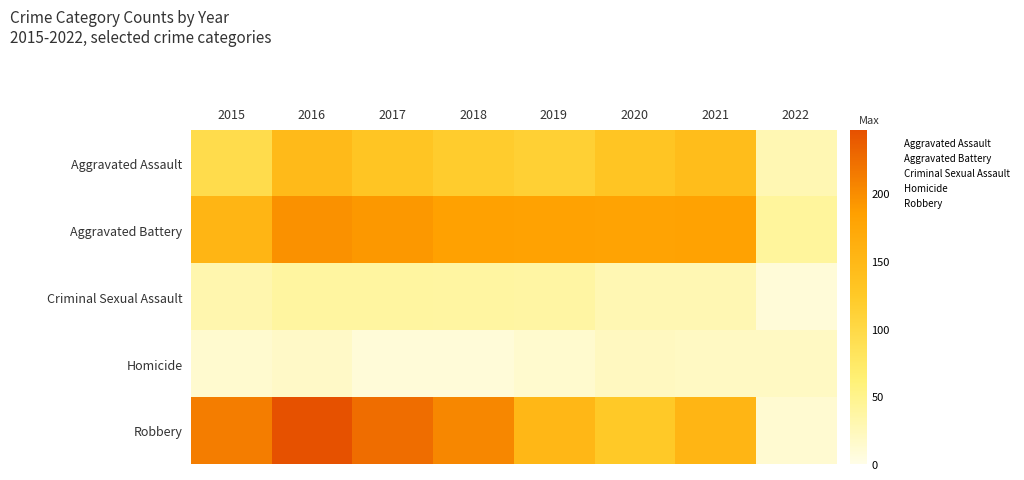

How many data points does each series have?

8